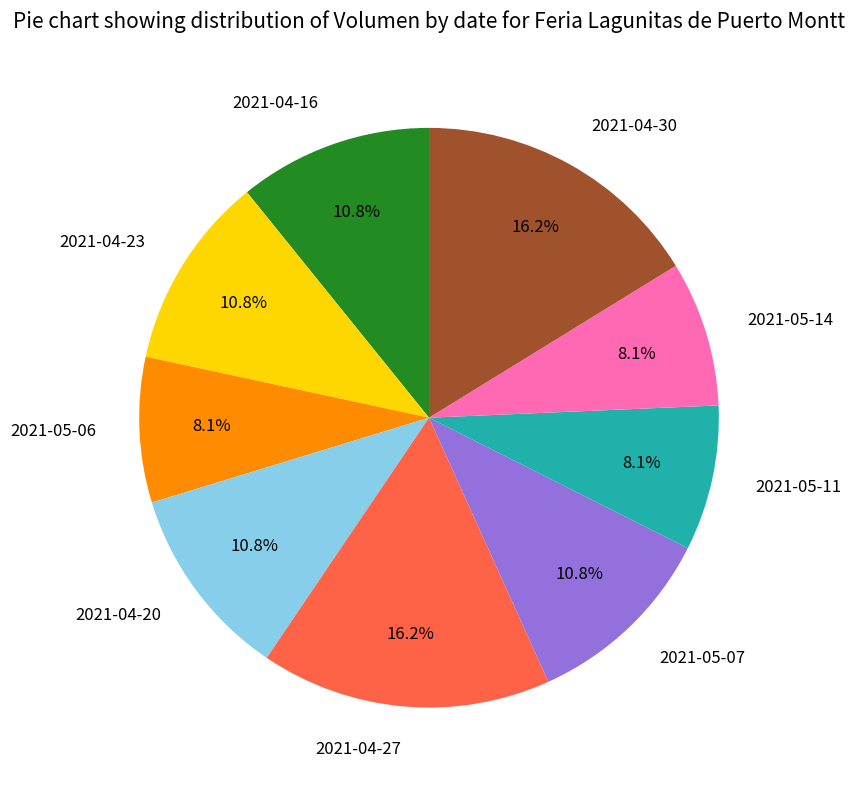

Is there any slice that represents more than half of the pie?

No